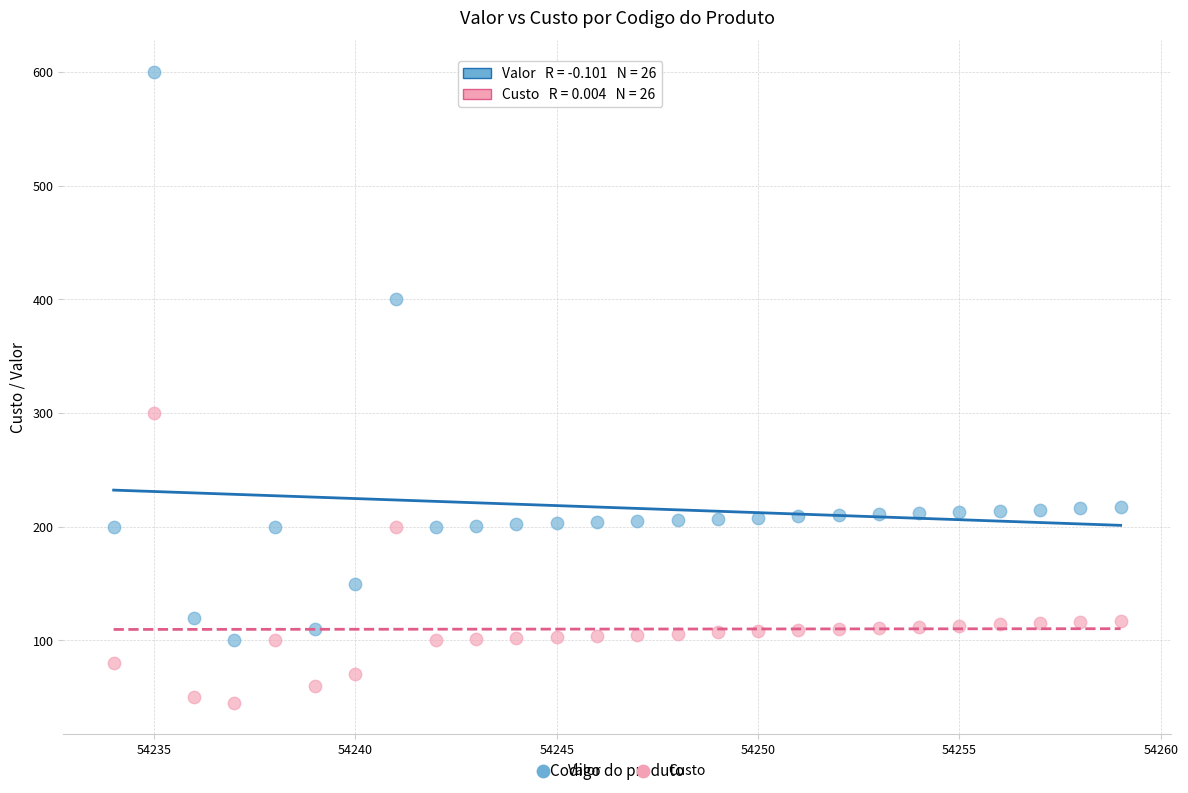

Which series reaches the minimum Y coordinate?

Custo